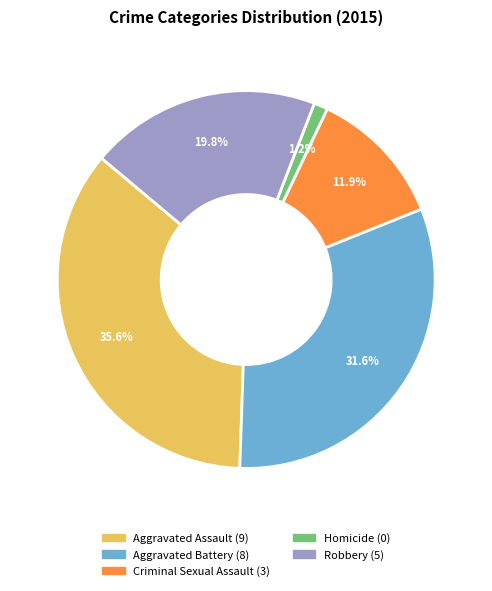

How many segments does this pie chart have?

5